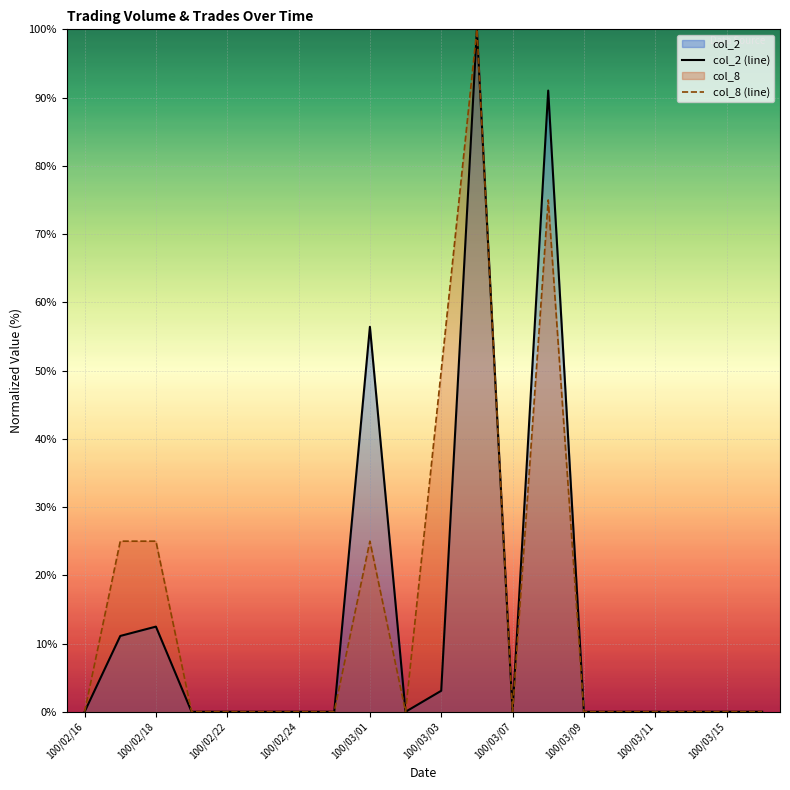

How many lines are shown in the chart?

2